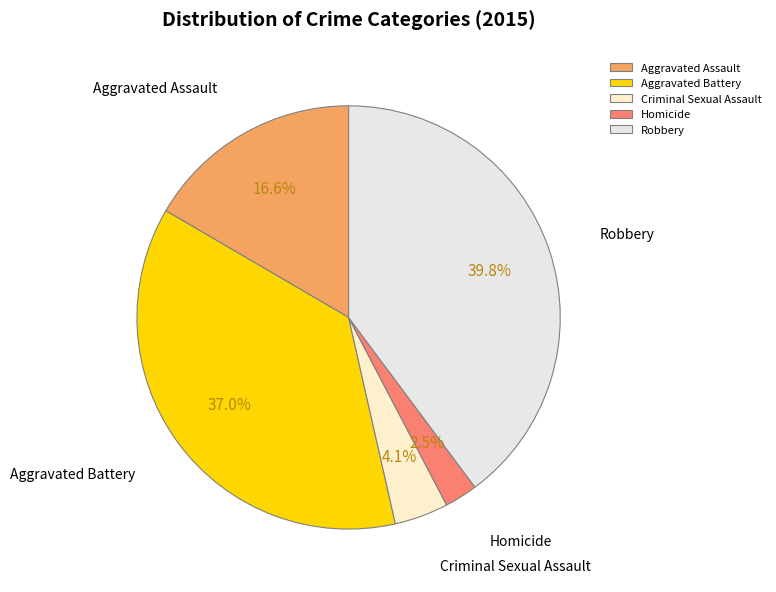

Which category has the smallest portion of the pie?

Homicide